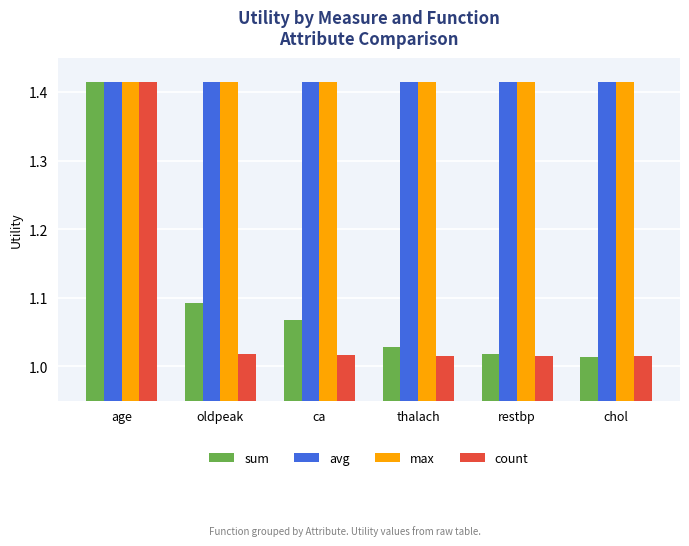

The value of avg at age is 0.6. True or false?

False